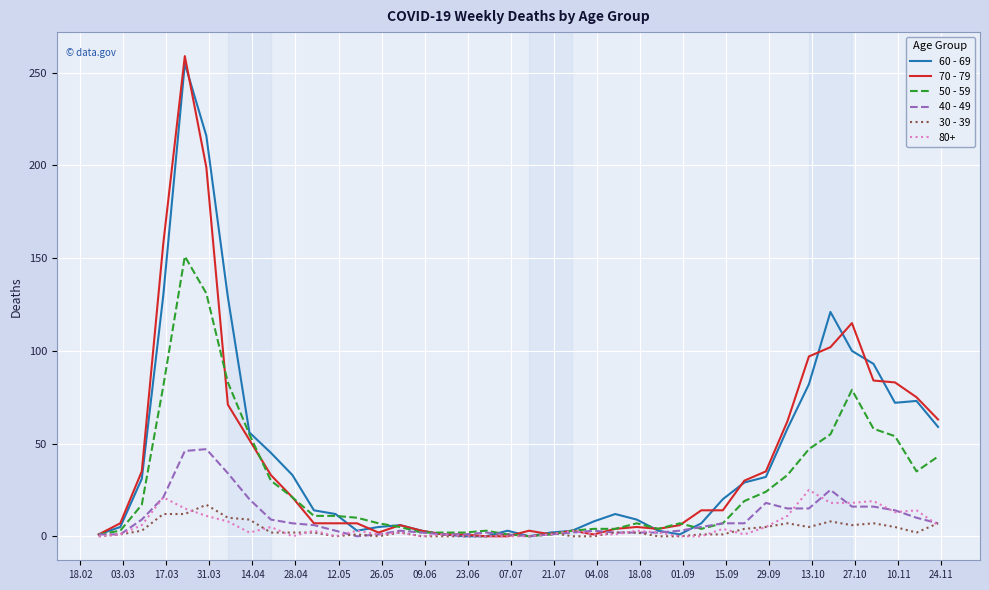

What is the maximum value shown in the chart?

259